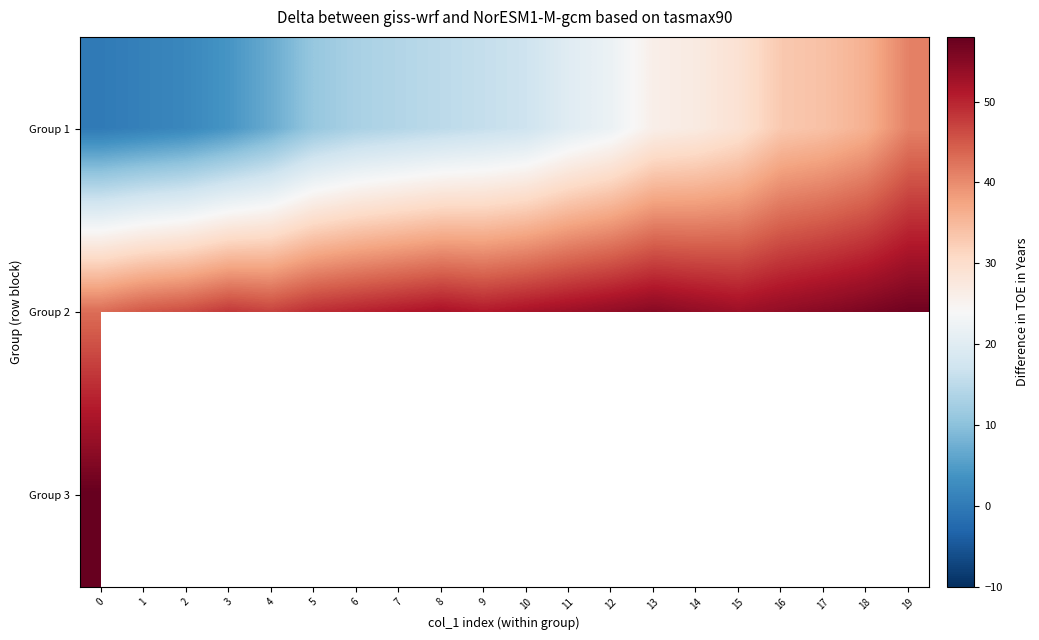

Count the number of categories in the chart.

20